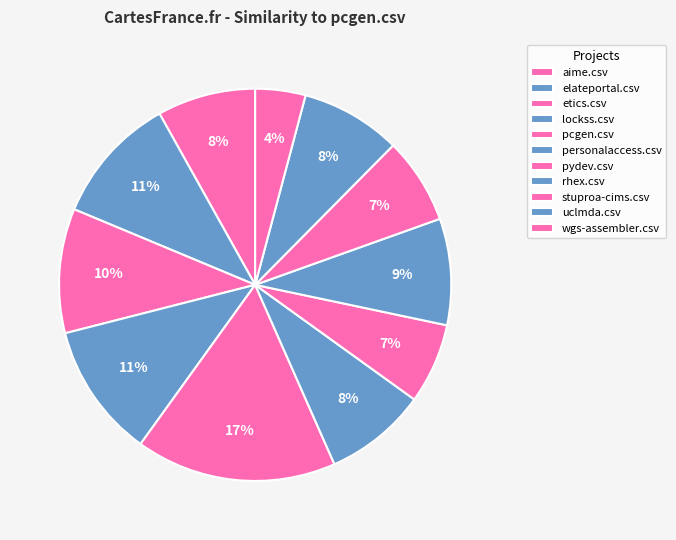

Is it true that pcgen.csv is 30% of the pie?

False